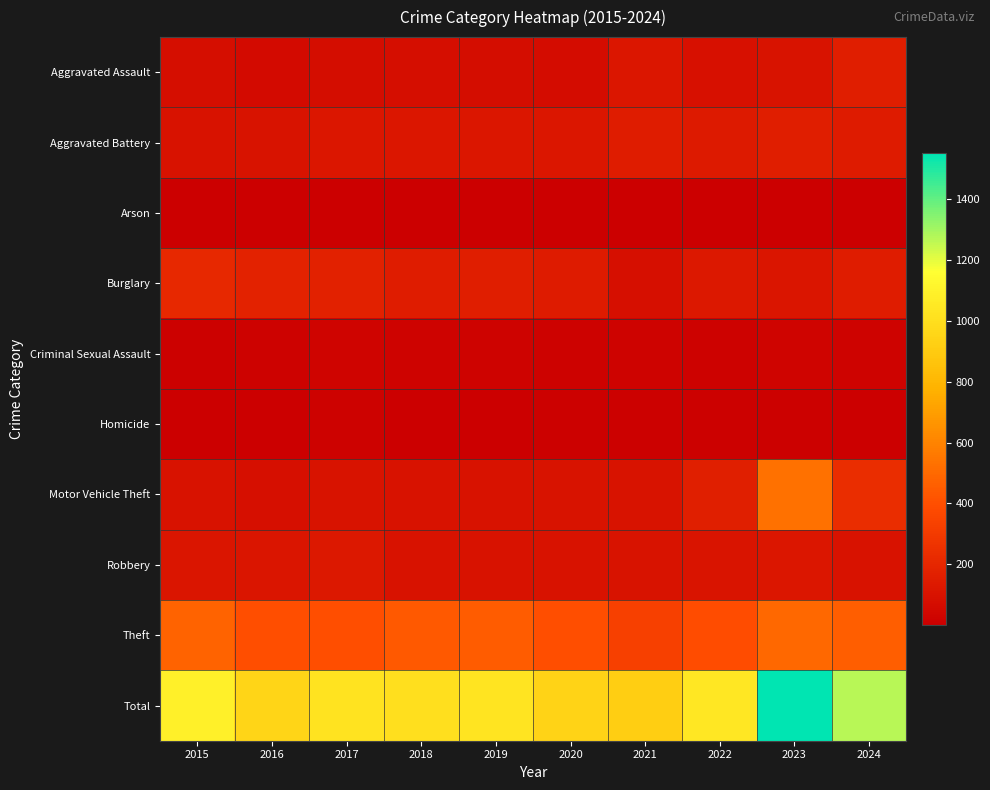

What is the total value across all series at 2019?

2054